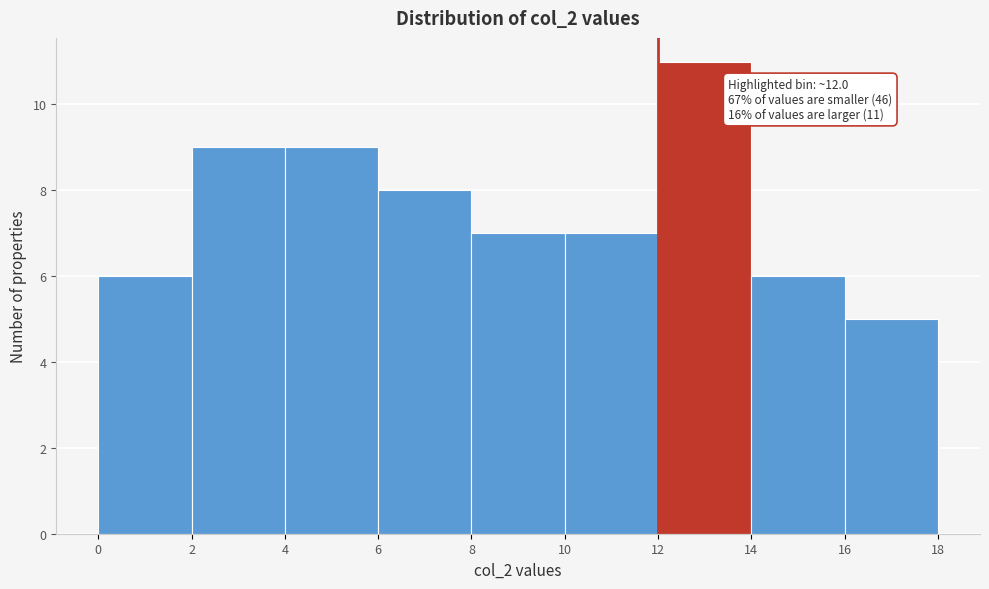

Which range on the x-axis has the tallest bar?

12 to 14